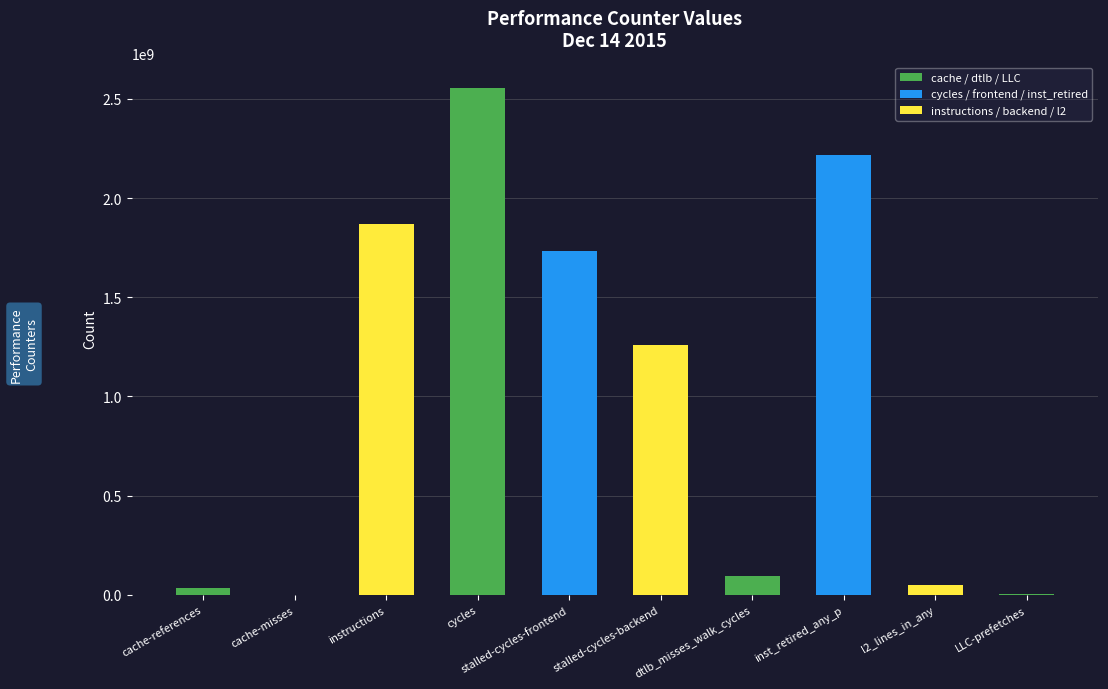

Is it true that the value at inst_retired_any_p is 981563581?

False